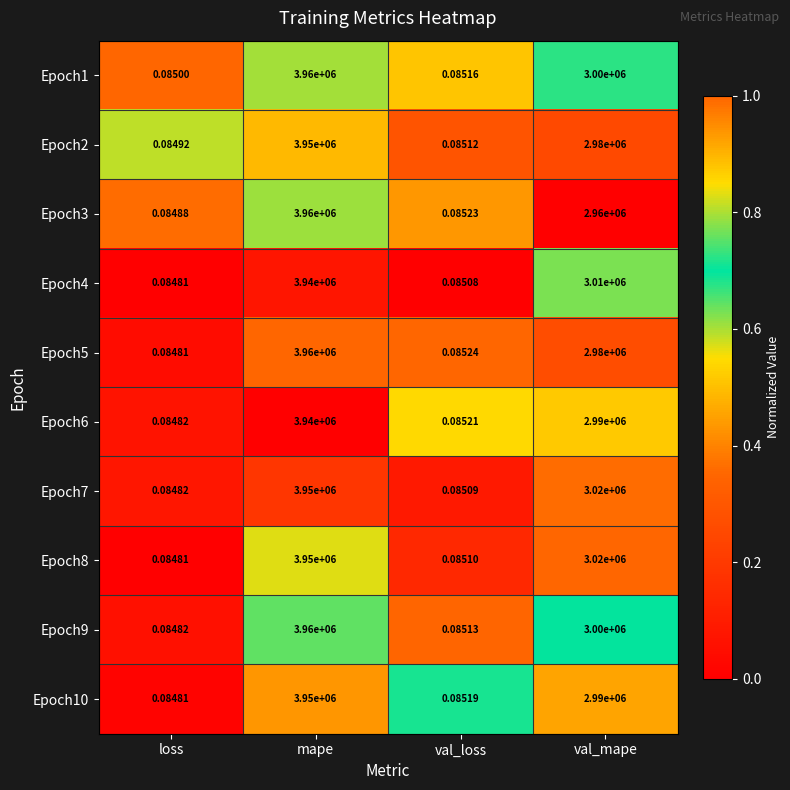

Is the value of Epoch4 at val_mape greater than the value of Epoch6 at mape?

No